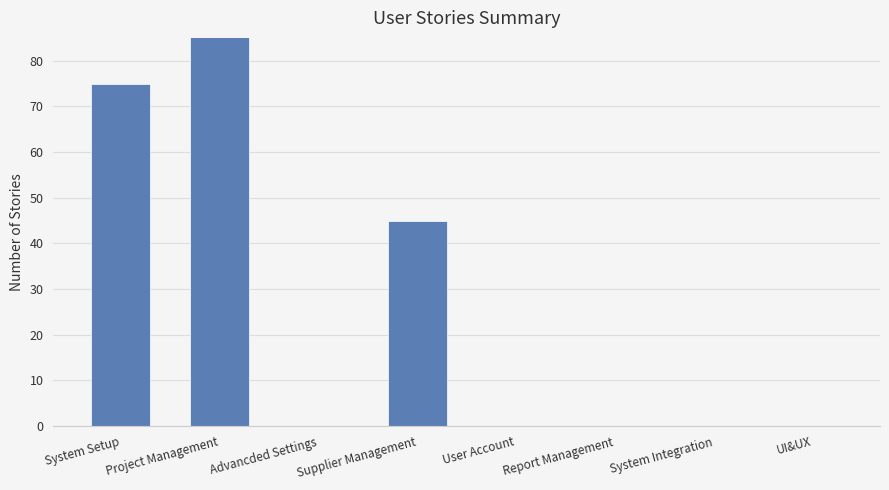

What position from the right is System Integration?

2